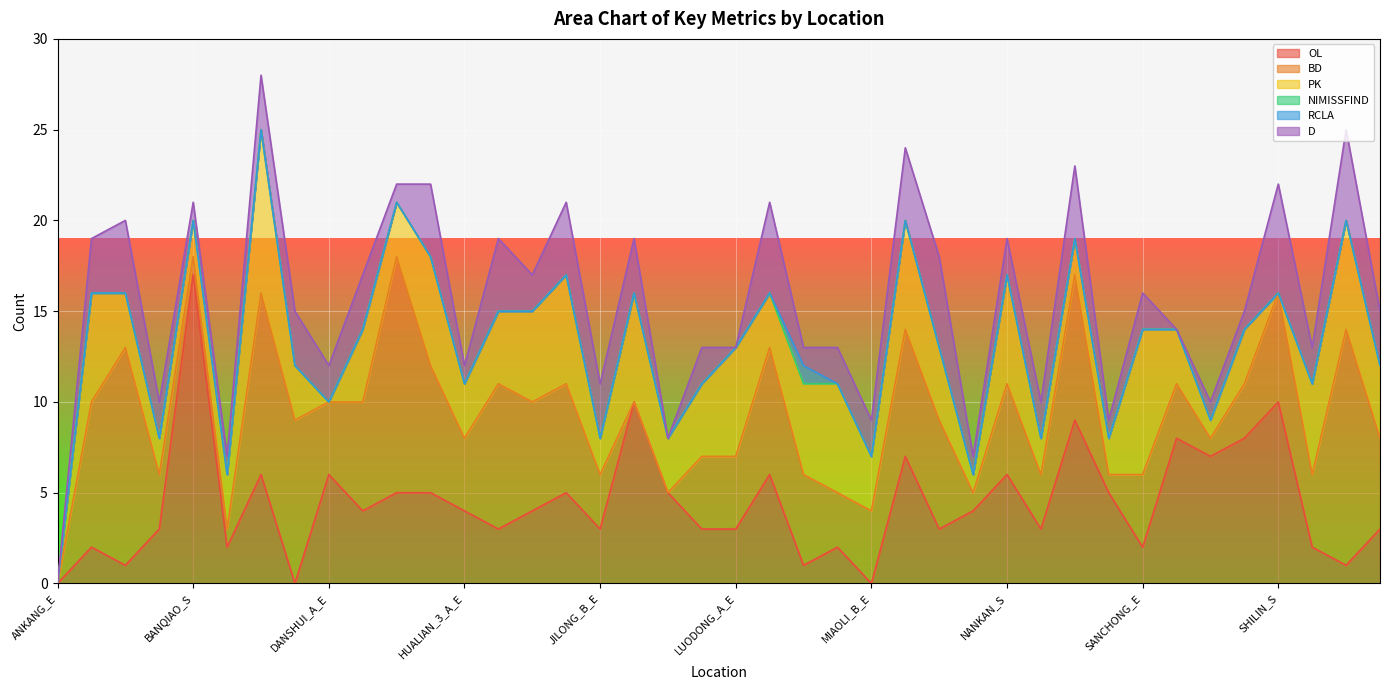

Where is OL nearest to the value 8?

SANCHONG_S